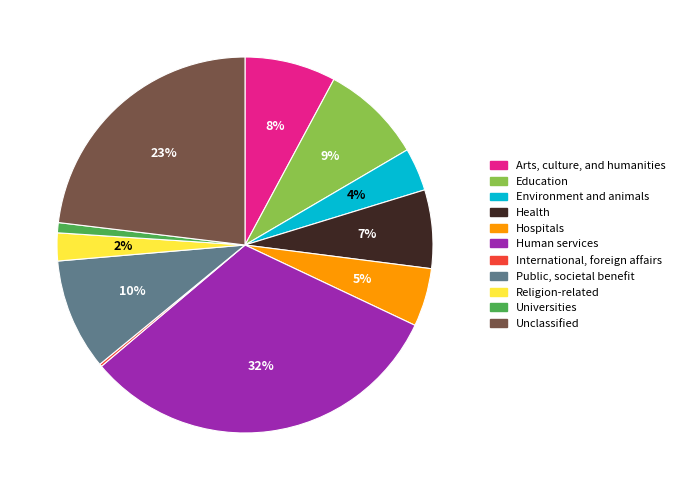

Approximately how many times larger is the value at Education compared to Unclassified?

0.4